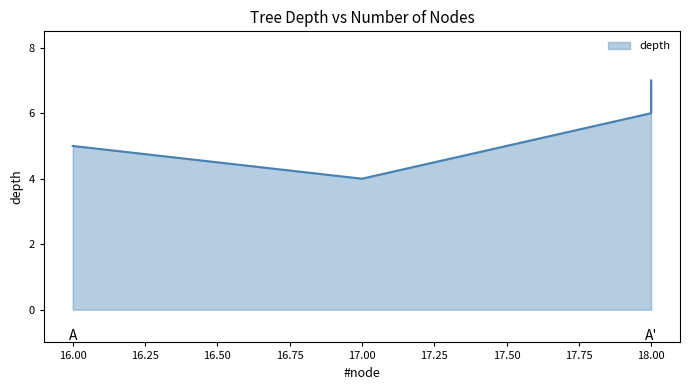

What is the change in value from 17 to 18?

+3